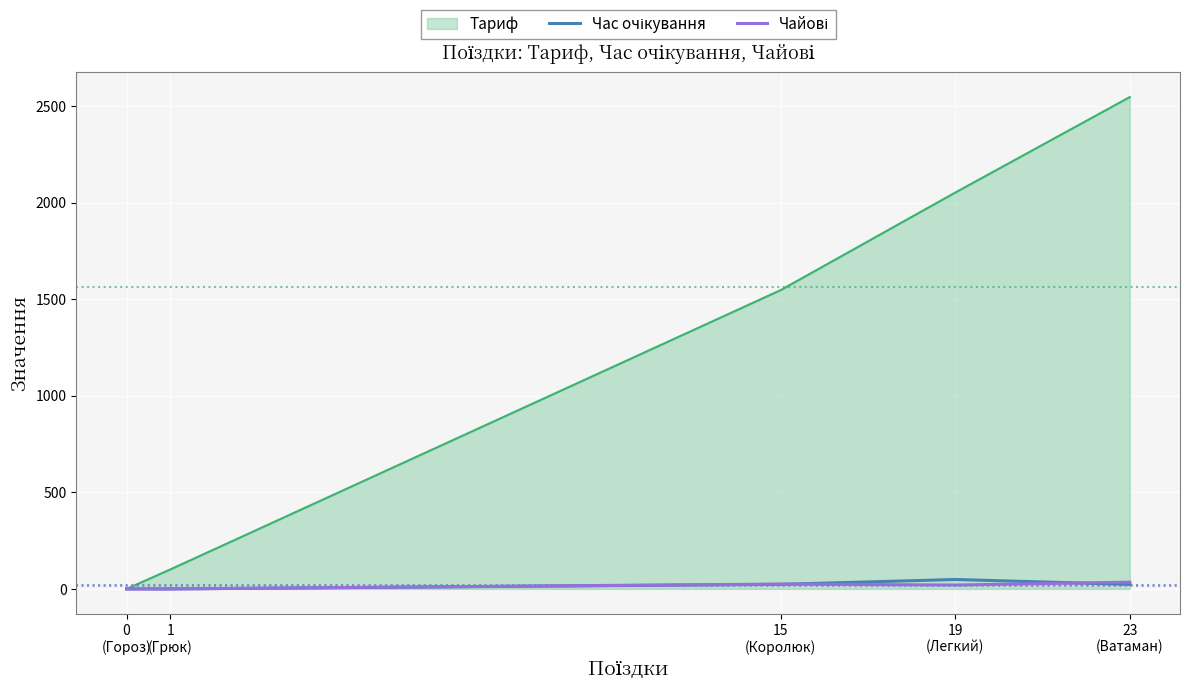

Count the number of categories in the chart.

5